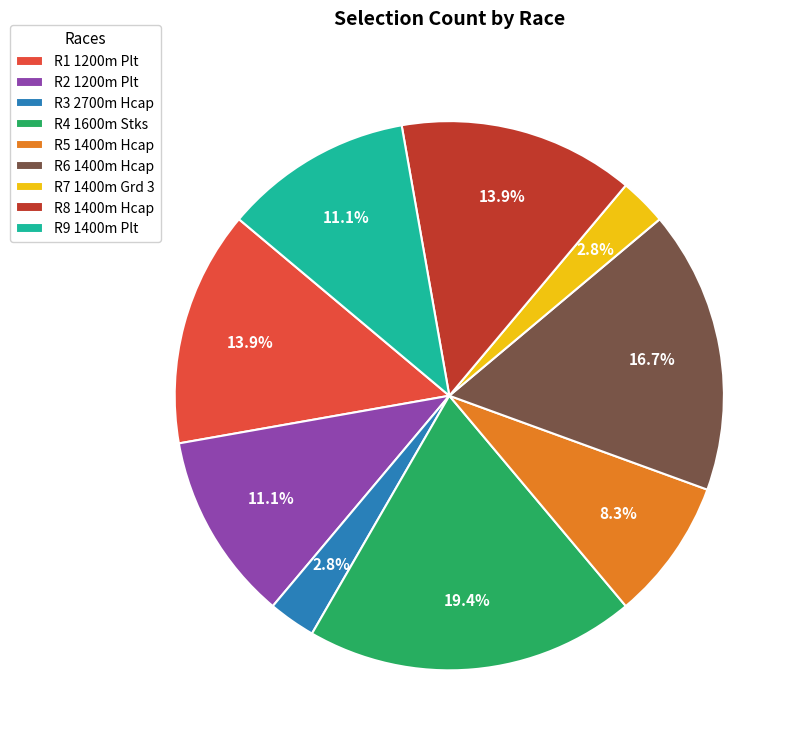

What is the total percentage of R2 1200m Plt and R6 1400m Hcap?

27.8%